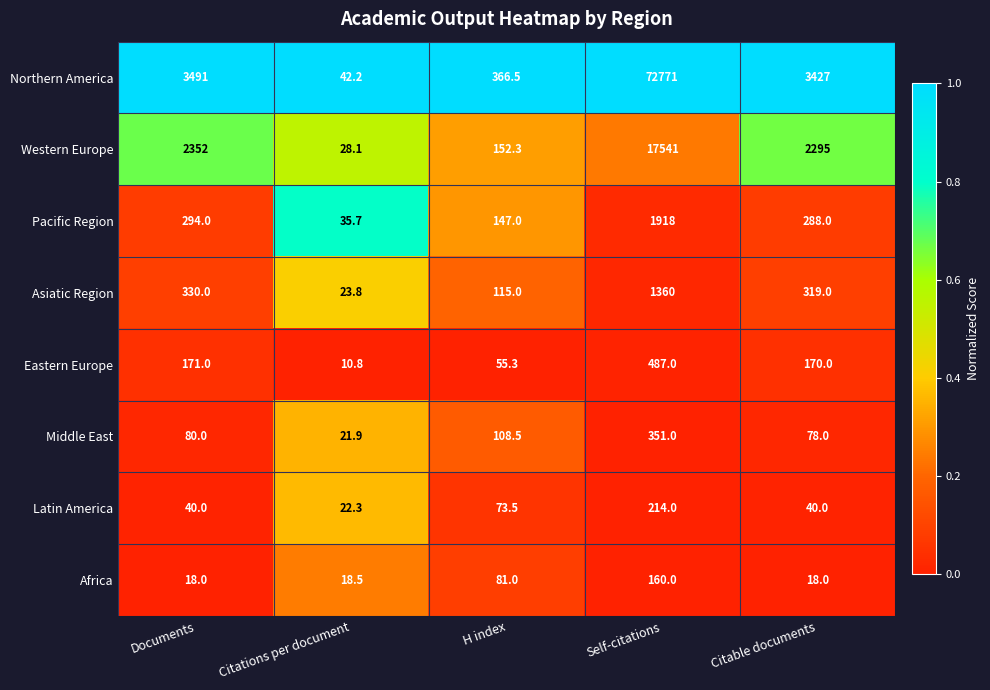

Which label corresponds to the largest value in the chart?

Self-citations